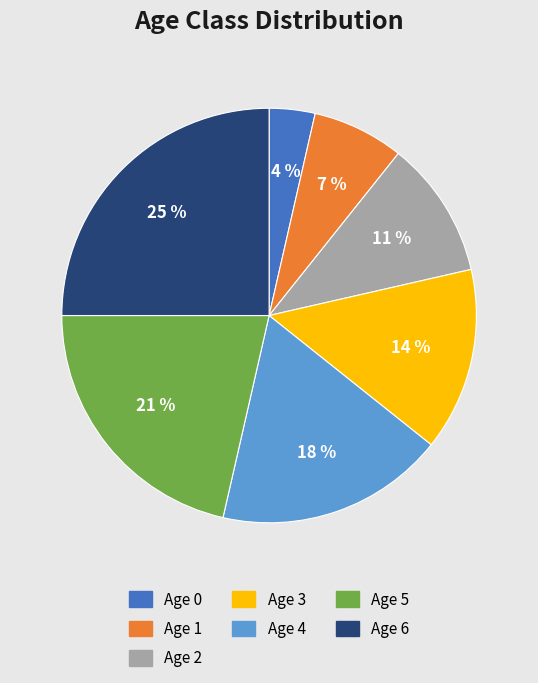

Does Age 4 represent more than half of the total?

No